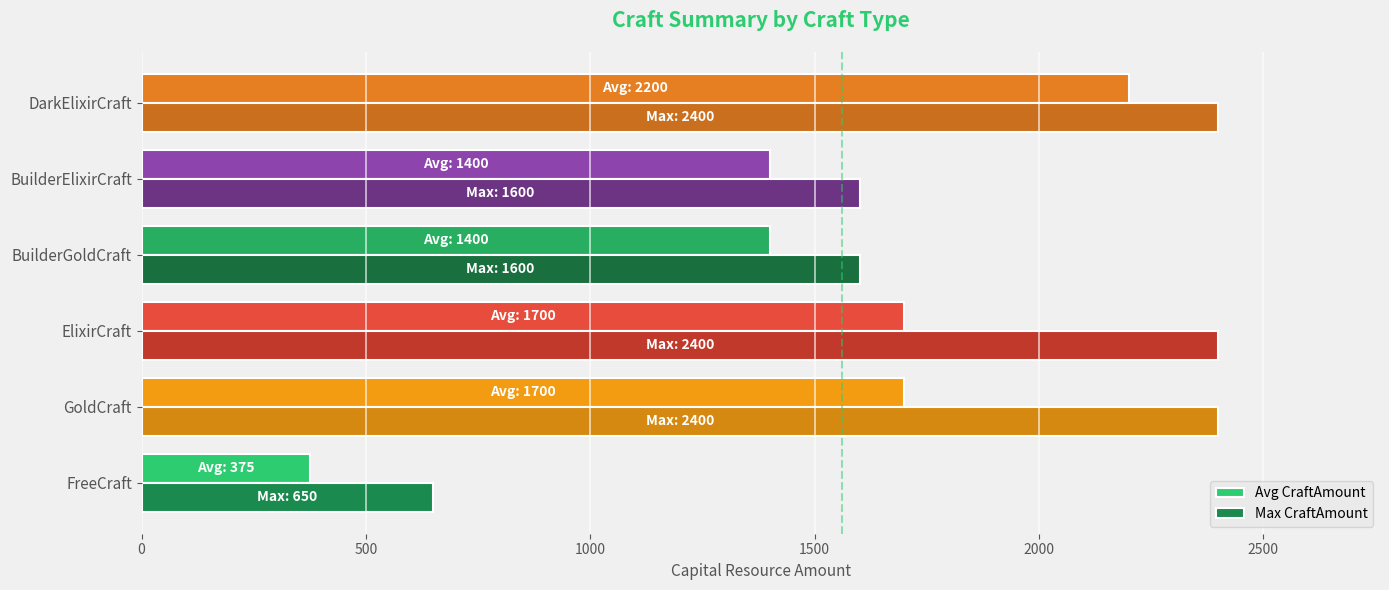

Is it true that Avg CraftAmount equals 1400 at BuilderGoldCraft?

True